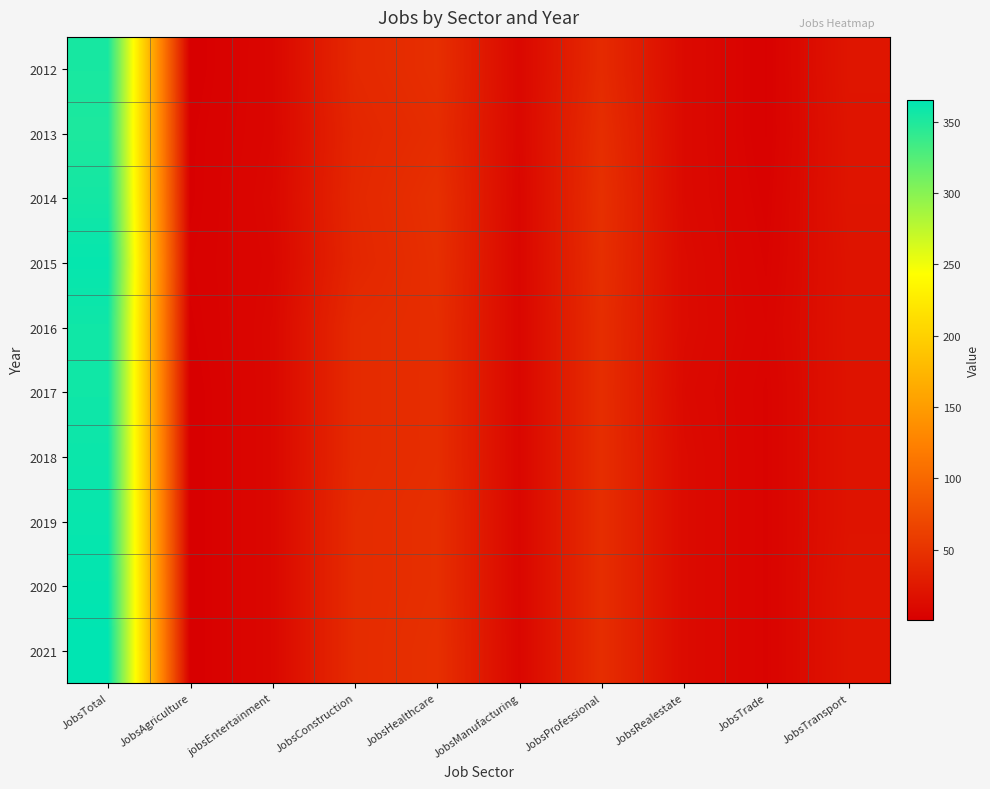

What is the difference between the highest and lowest values at JobsConstruction?

5